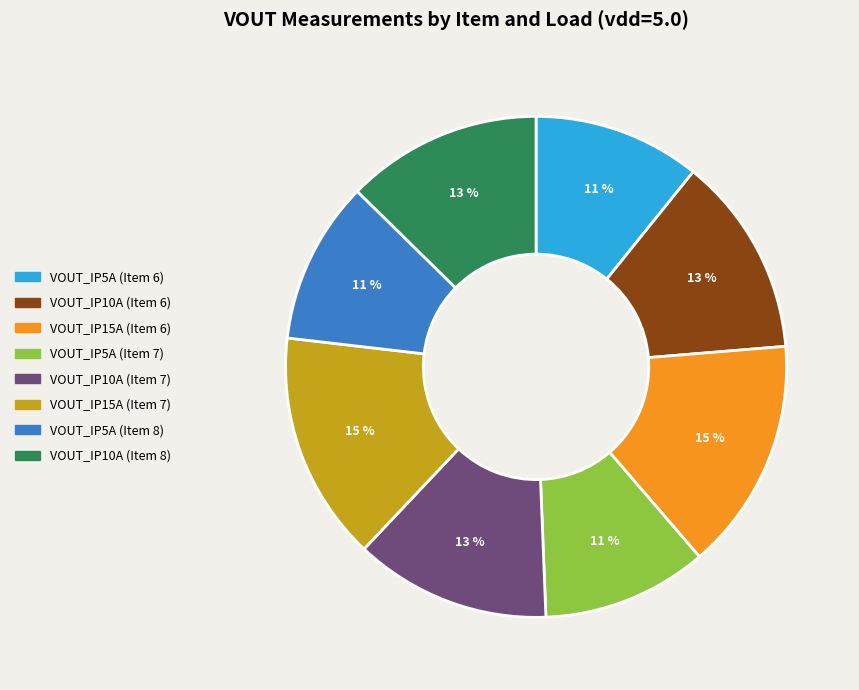

True or false: VOUT_IP15A (Item 7) accounts for 4% of the total.

False